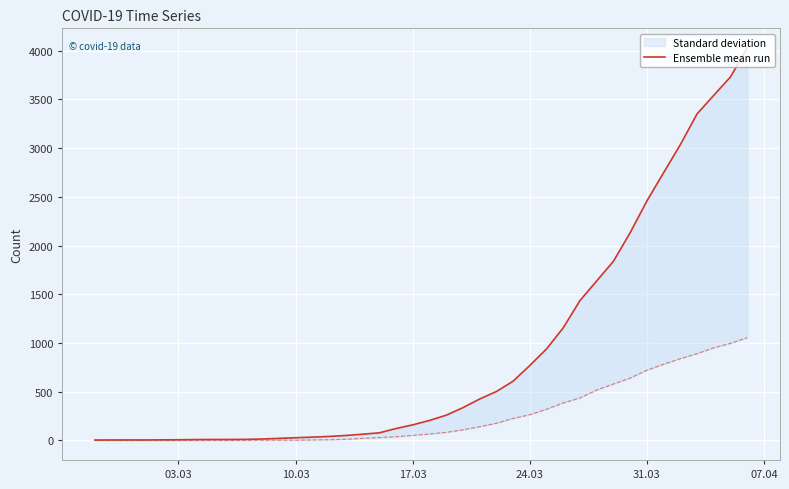

How many data points does each series have?

40